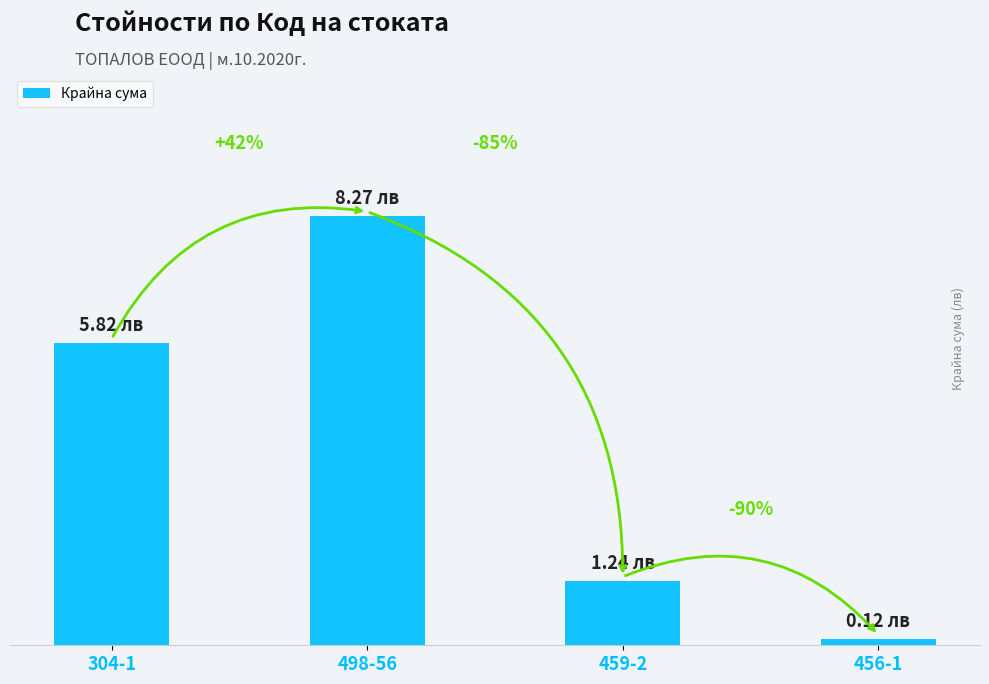

Between 304-1 and 498-56, which is larger?

498-56